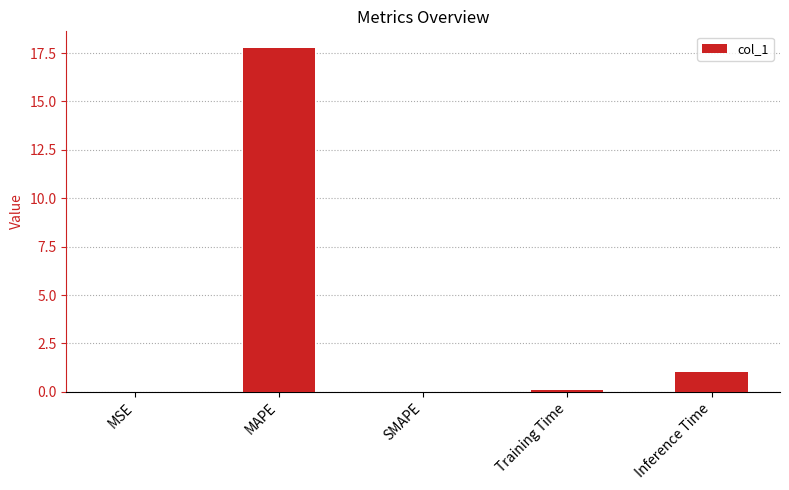

Which category has the highest value across all series?

MAPE